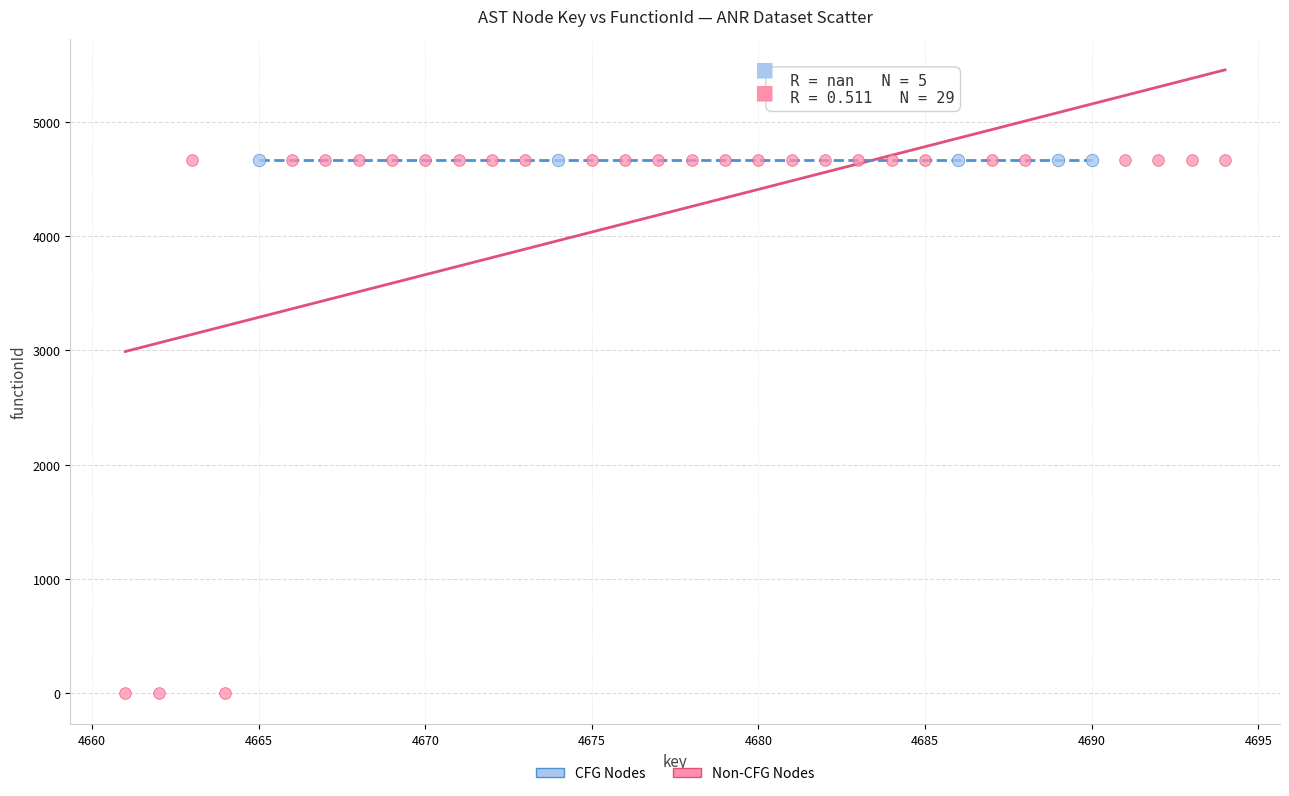

Which series reaches the minimum Y coordinate?

Non-CFG Nodes